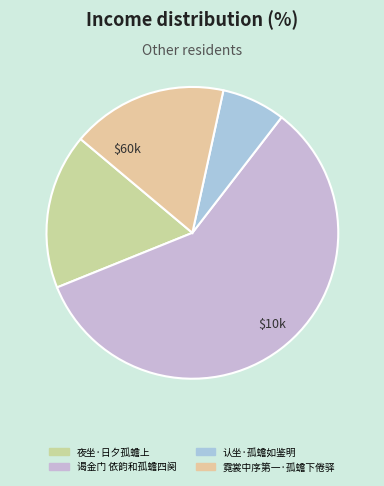

What is the smallest slice in the pie chart?

认坐·孤蟾如鉴明